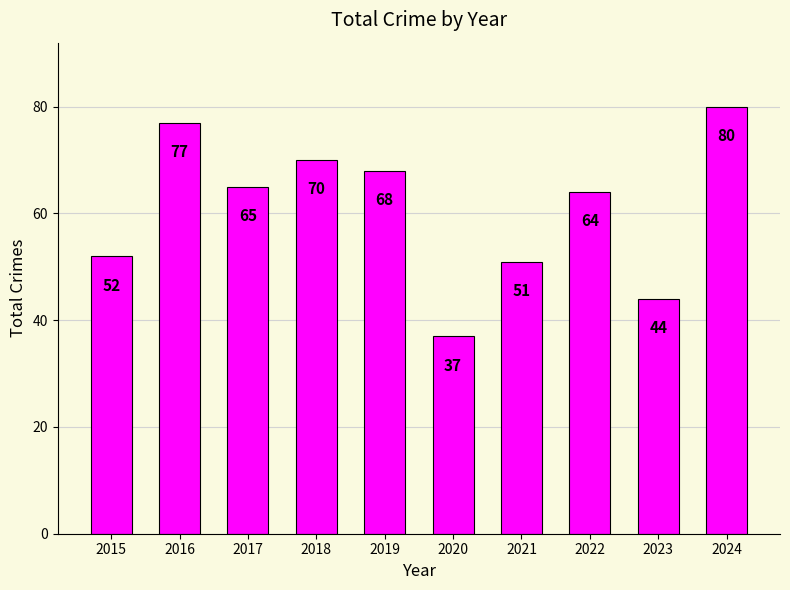

How many categories are shown in the chart?

10